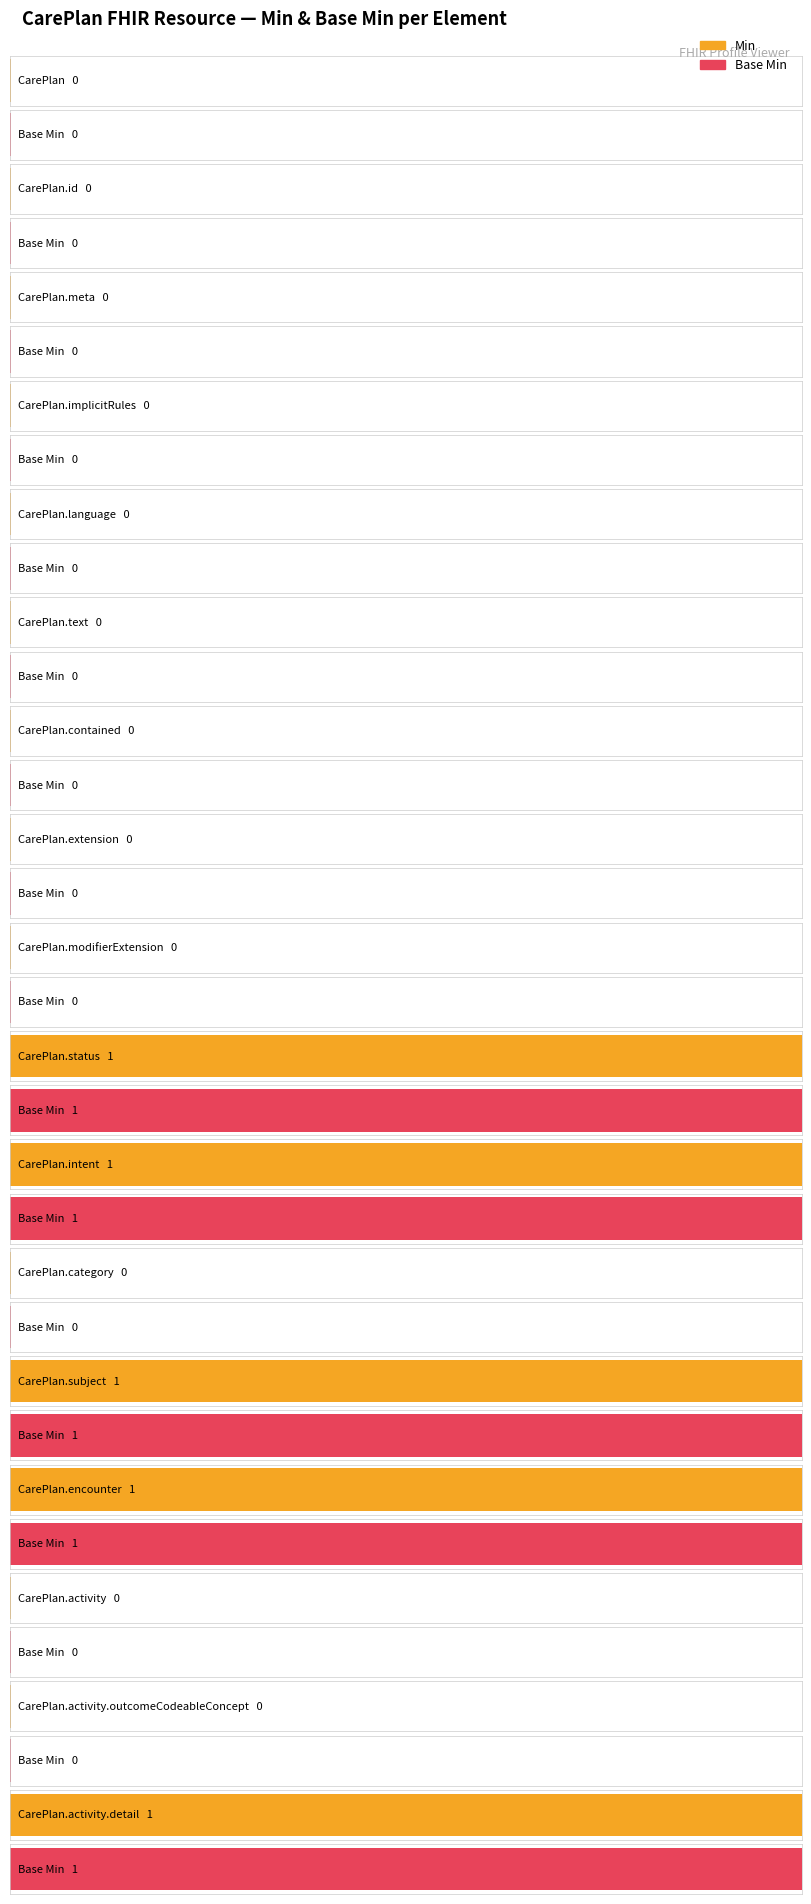

What is the sum of all Min values?

5